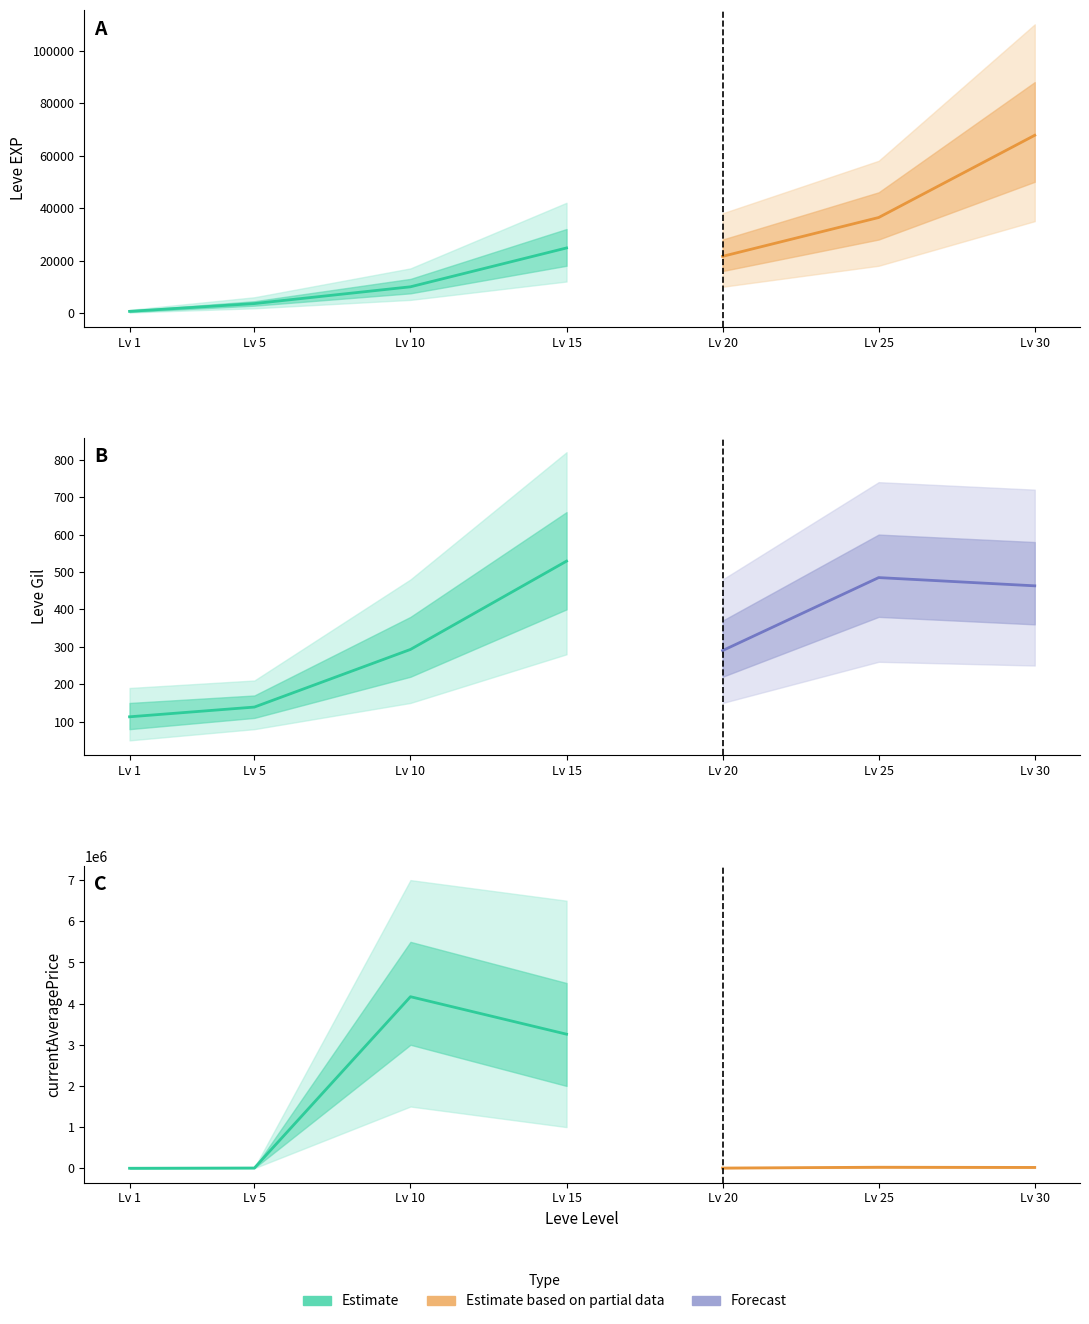

What is the value of the Leve EXP point at the 4th from the left?

24790